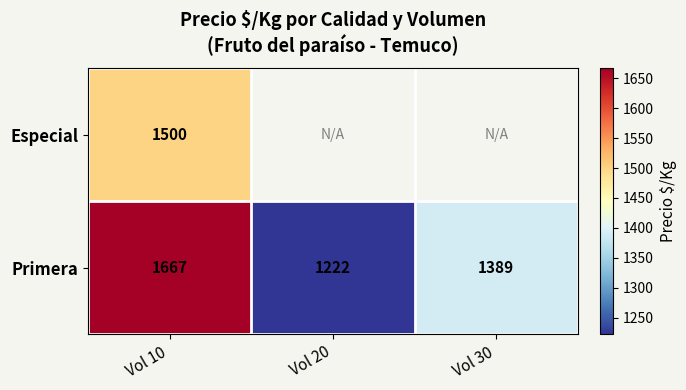

At which category is the sum across all series the highest?

Vol 10